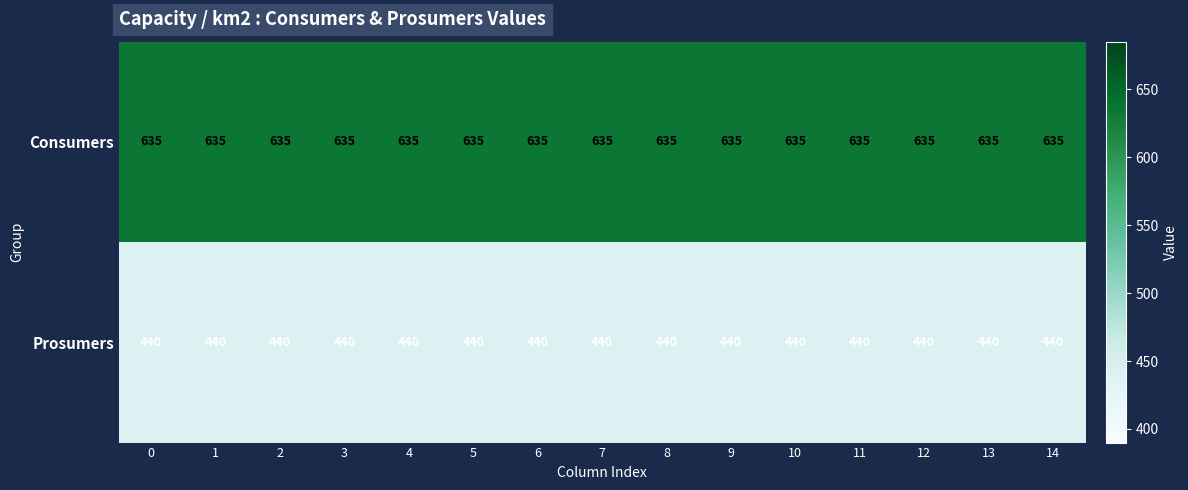

True or false: Prosumers has a value of 775 at 6.

False